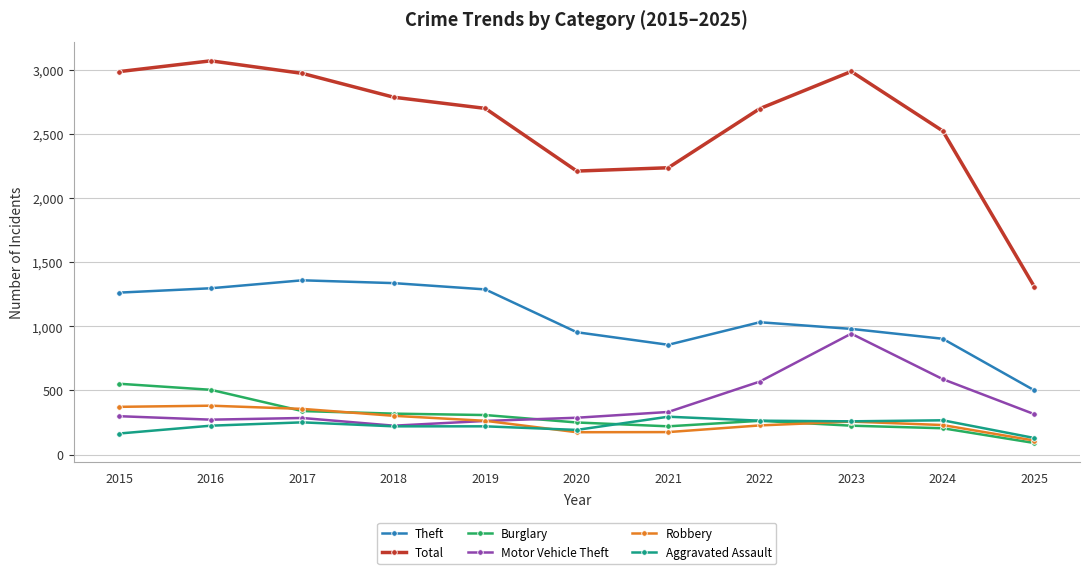

What value does the Total series have at 2022, to the nearest 100?

2700